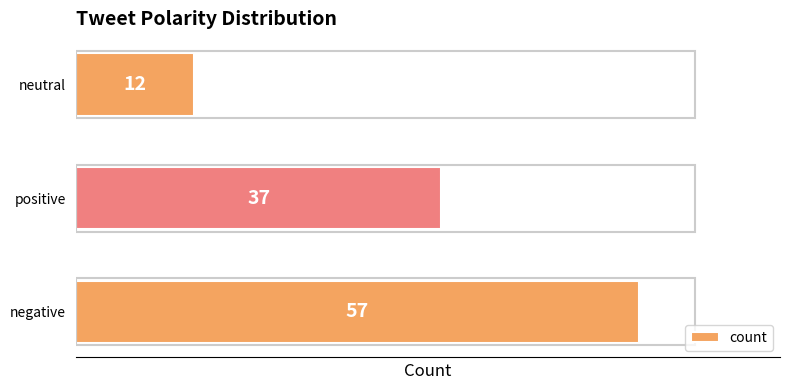

Rank the categories by value from lowest to highest.

neutral, positive, negative